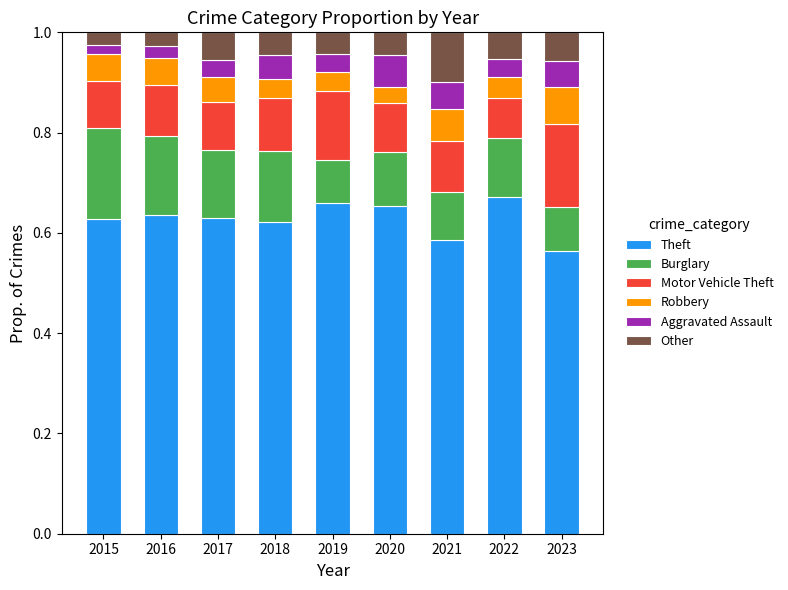

Are the bars horizontal?

No